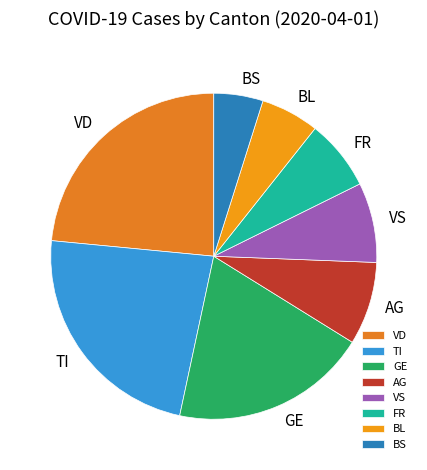

Which category has the smallest portion of the pie?

BS